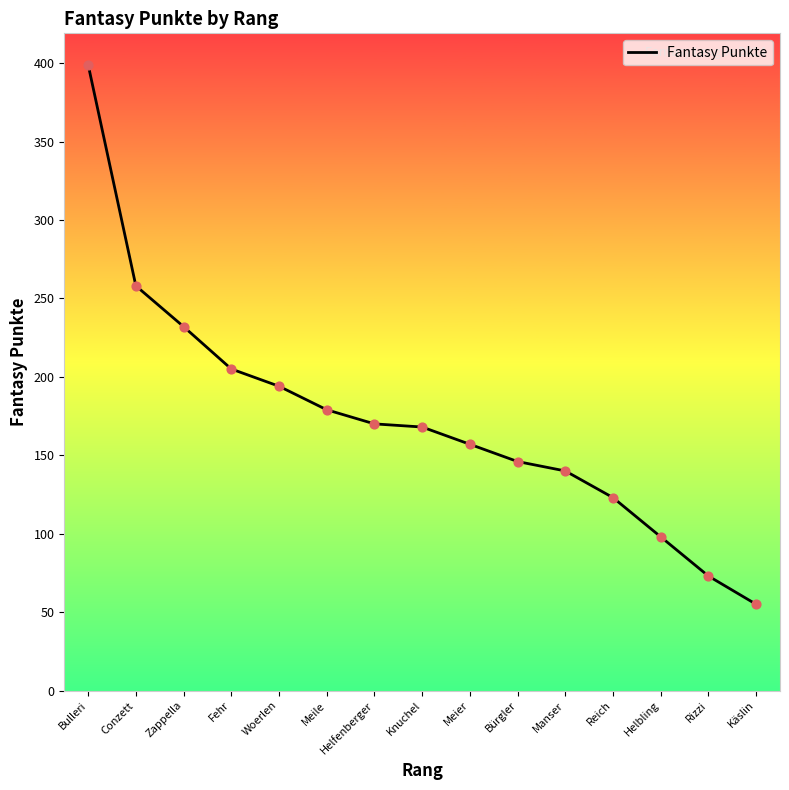

What is the change in value from Zappella to Woerlen?

-38